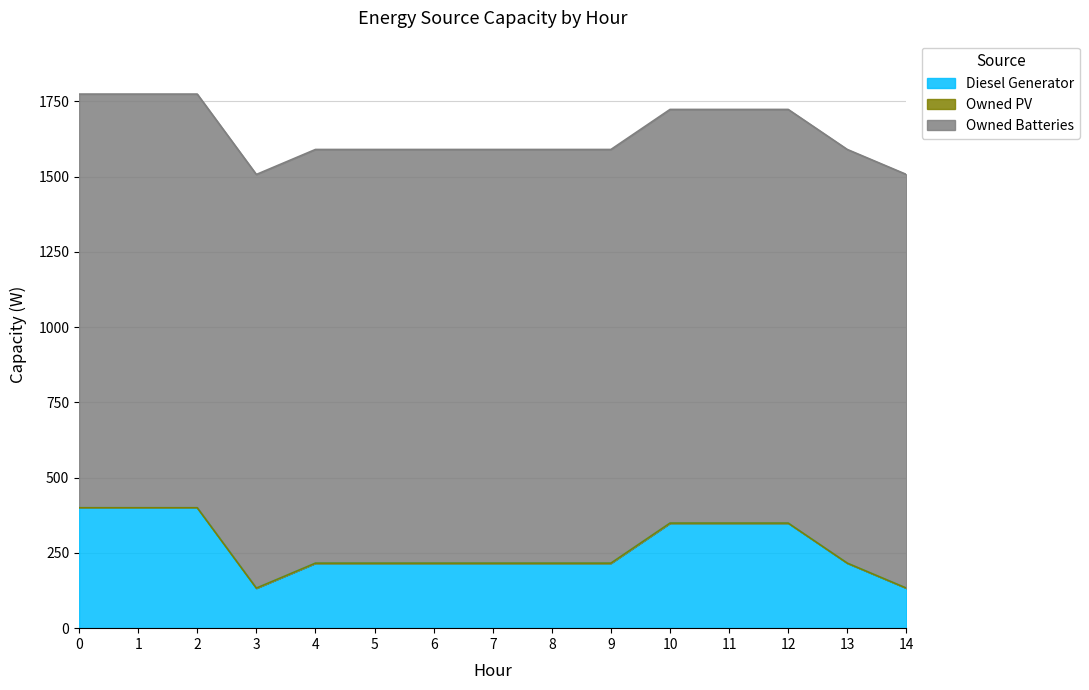

Reading left to right, extract all data points from this chart.

Diesel Generator: 400	400	400	133	216	216	216	216	216	216	349	349	349	216	133
Owned PV: 0	0	0	0	0	0	0	0	0	0	0	0	0	0	0
Owned Batteries: 1374	1374	1374	1374	1374	1374	1374	1374	1374	1374	1374	1374	1374	1374	1374